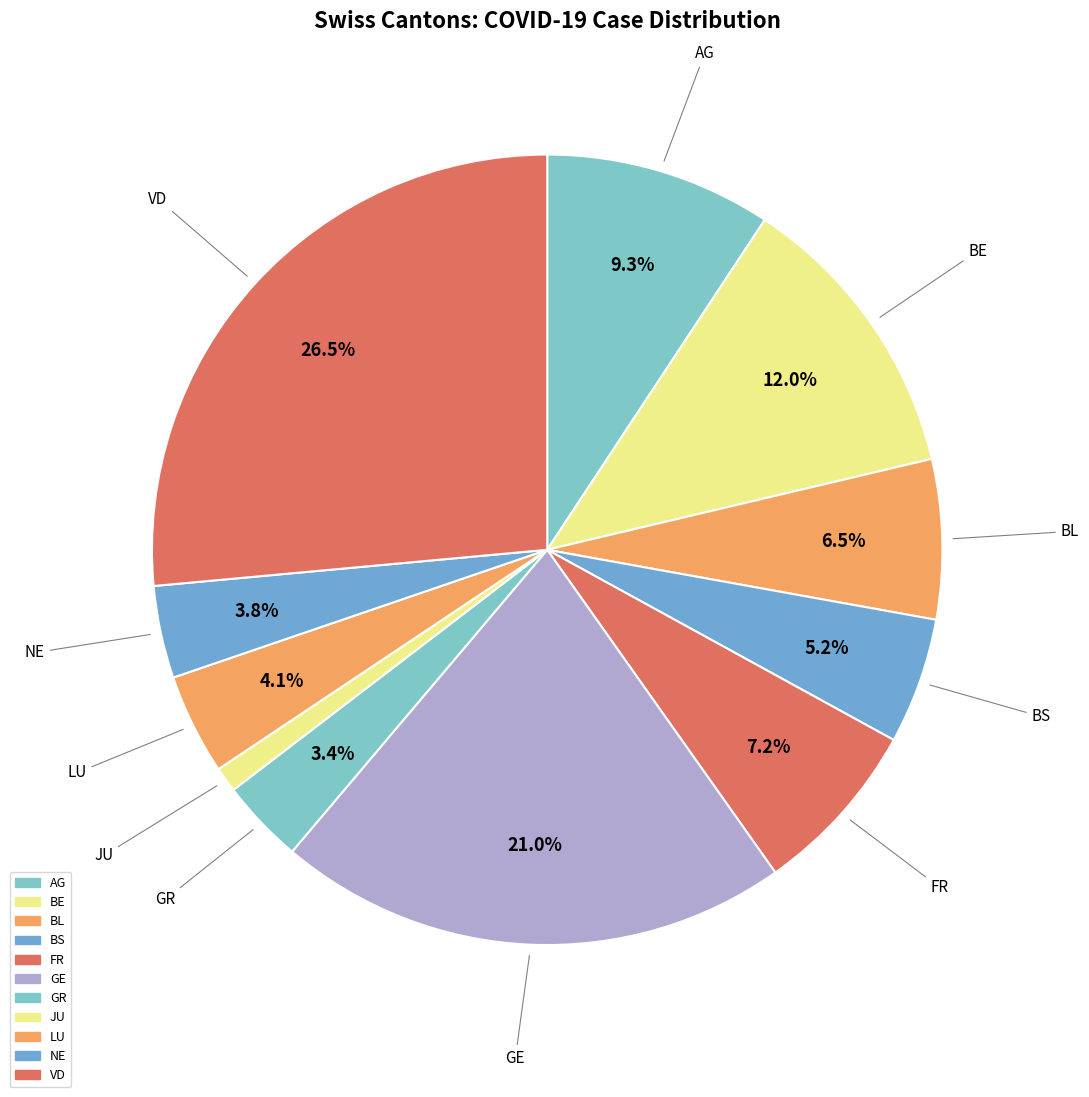

To the nearest percent, what is the average slice percentage?

9%